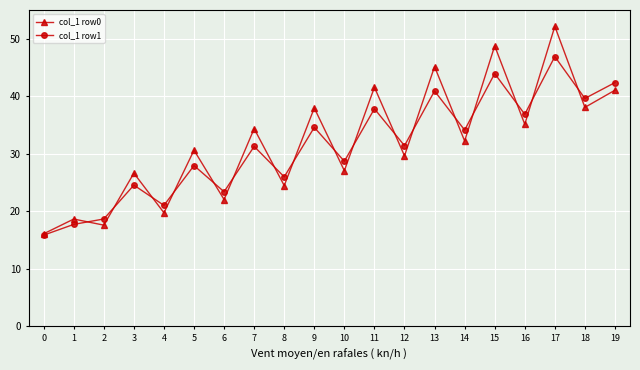

What is the maximum value shown in the chart?

52.2